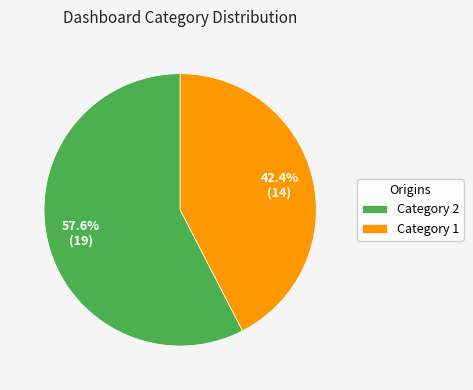

What is the total percentage of Category 2 and Category 1?

100.0%